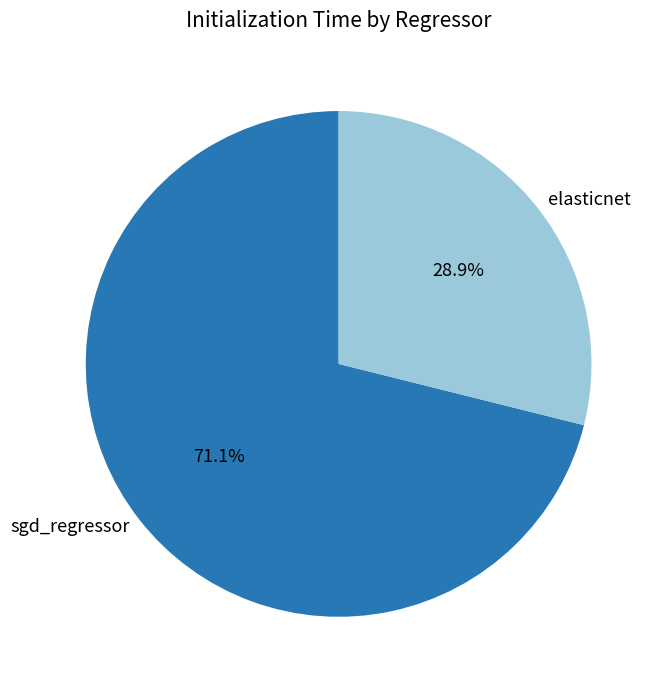

How many slices are in this pie chart?

2